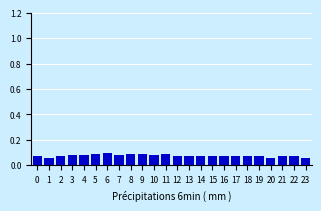

Count the values in the range 0 to 1.

24